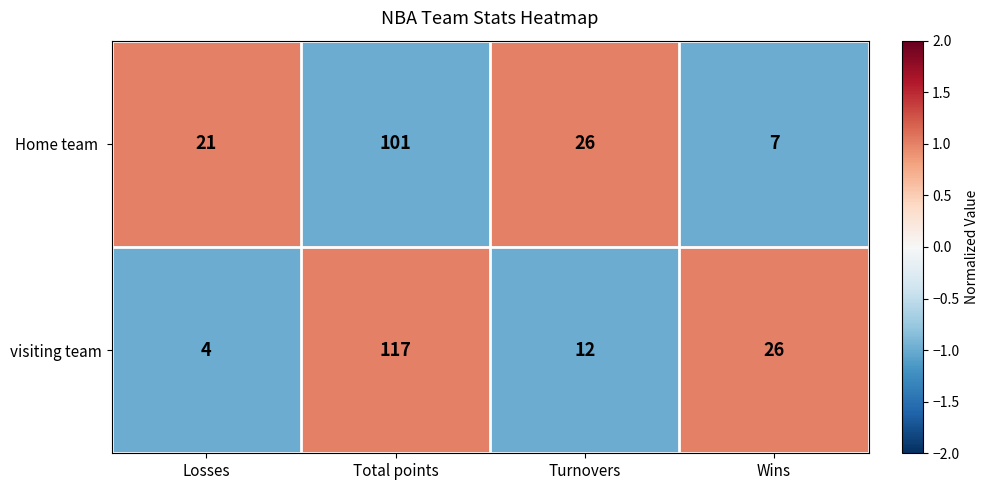

Which series has the widest spread of values?

visiting team